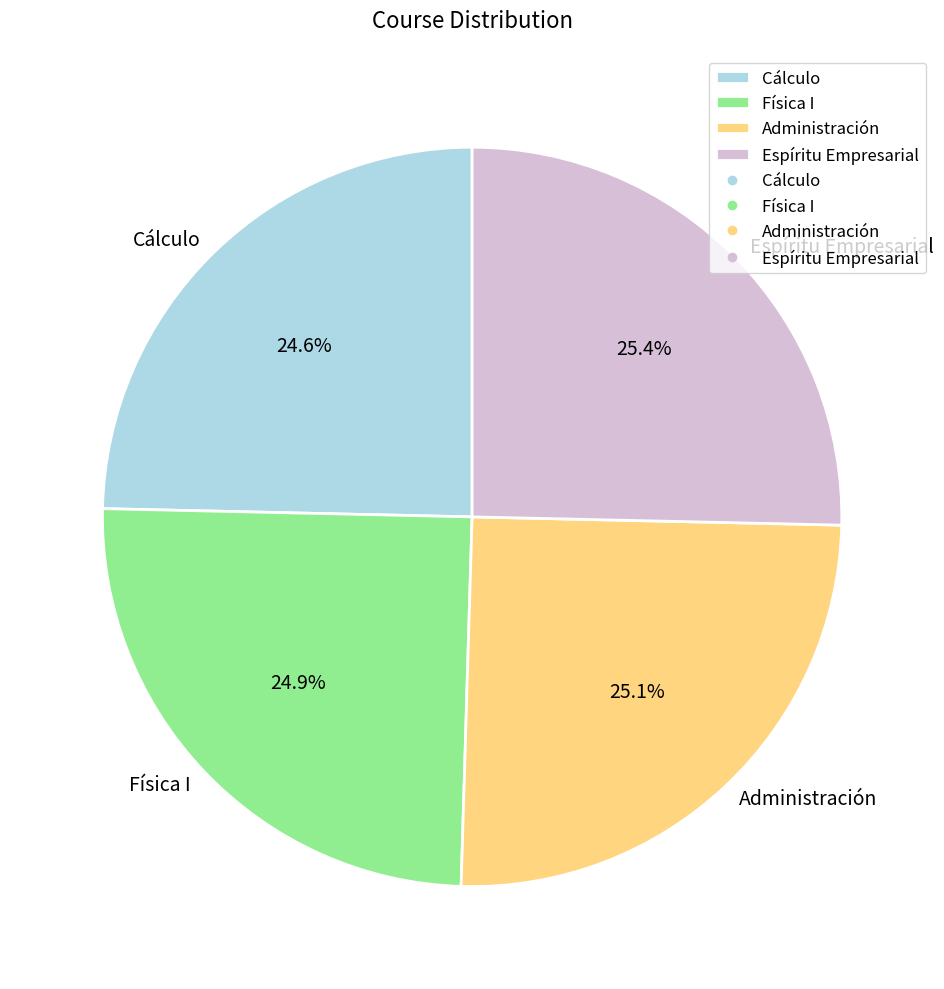

Count the number of slices in the pie.

4